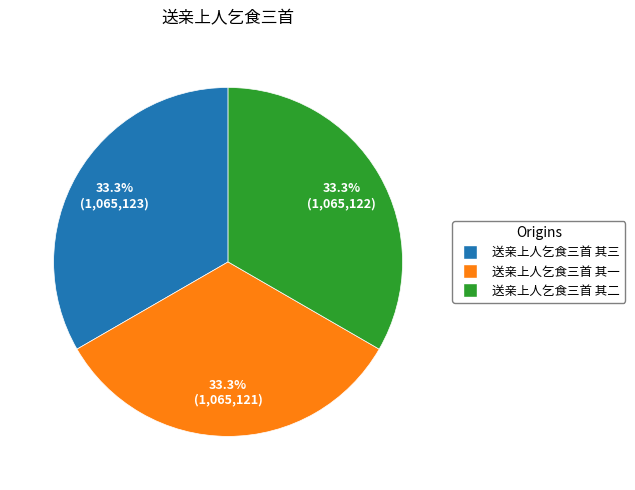

Is it true that 送亲上人乞食三首 其一 is 41% of the pie?

False